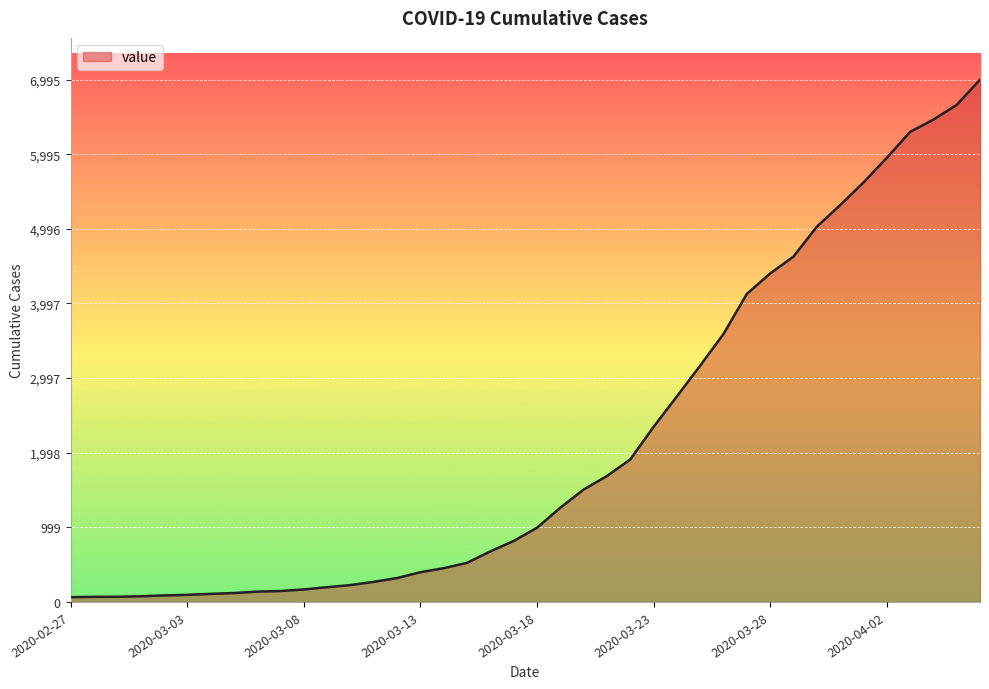

What is the maximum value shown in the chart?

6995